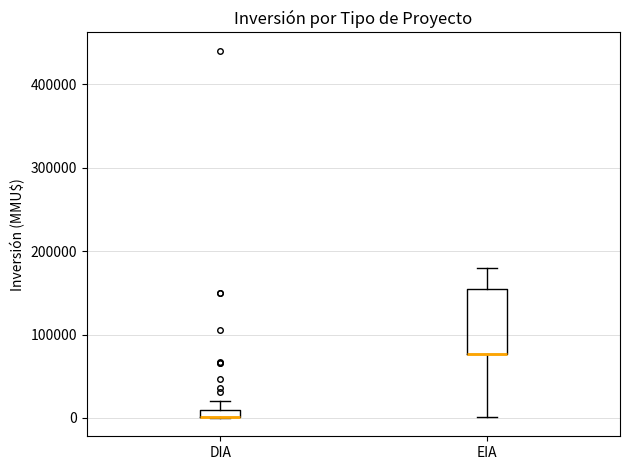

Which box is the tallest, from its lower edge to its upper edge?

EIA